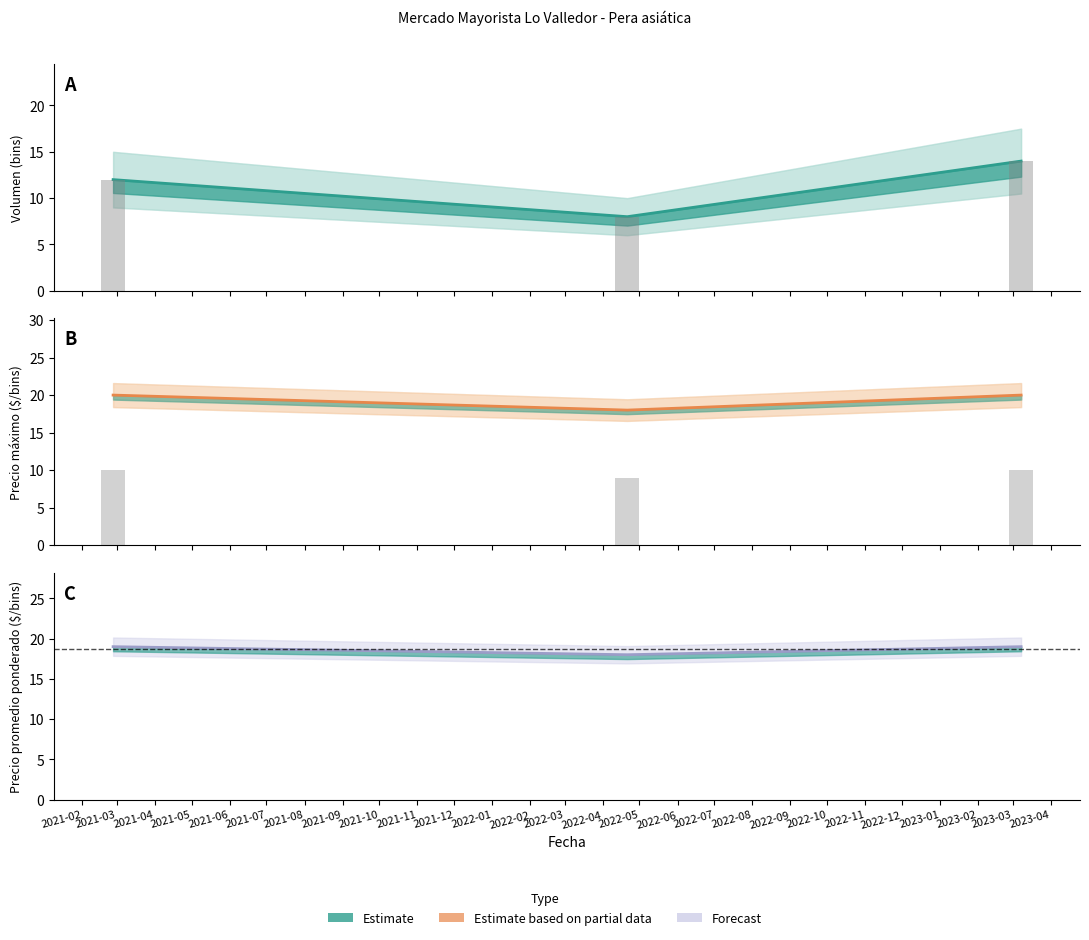

At how many categories does at least one series exceed 10?

3